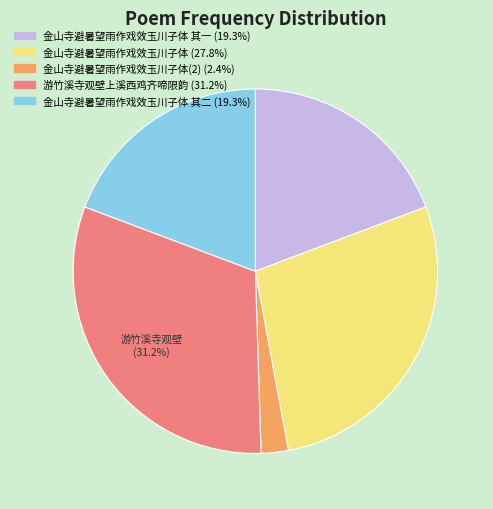

Is there any slice that represents more than half of the pie?

No